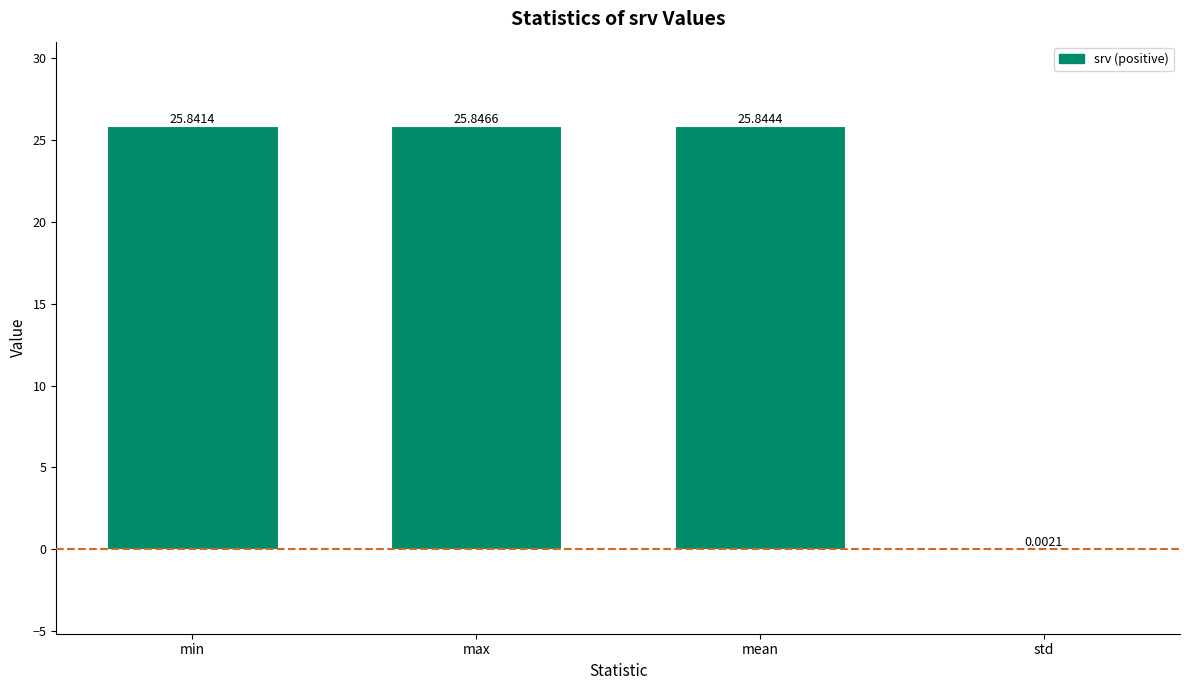

Are the bars horizontal?

No